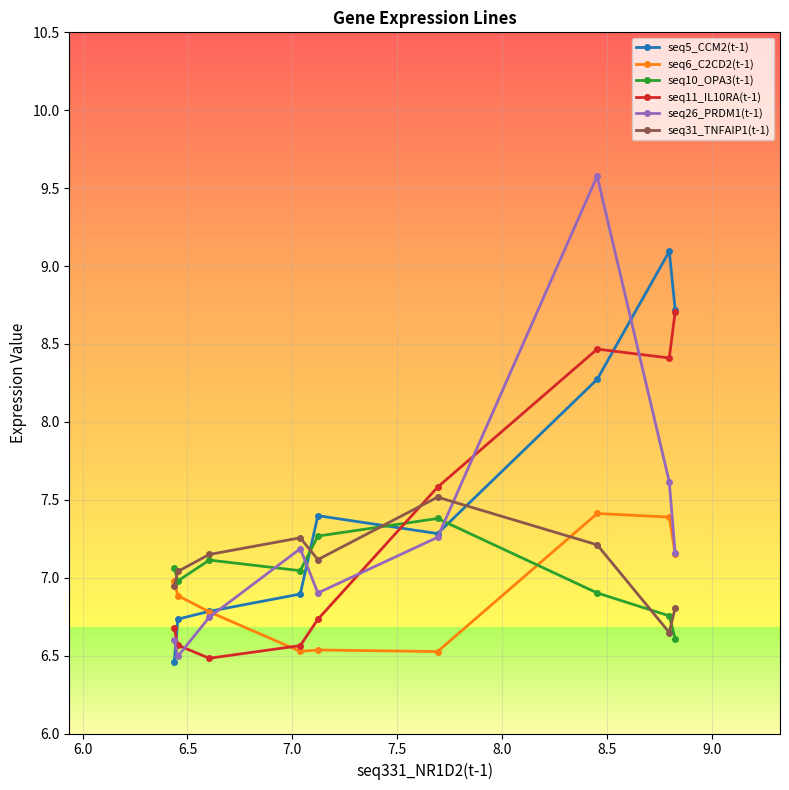

What is the value of the seq31_TNFAIP1(t-1) point at the 2nd from the left?

7.0